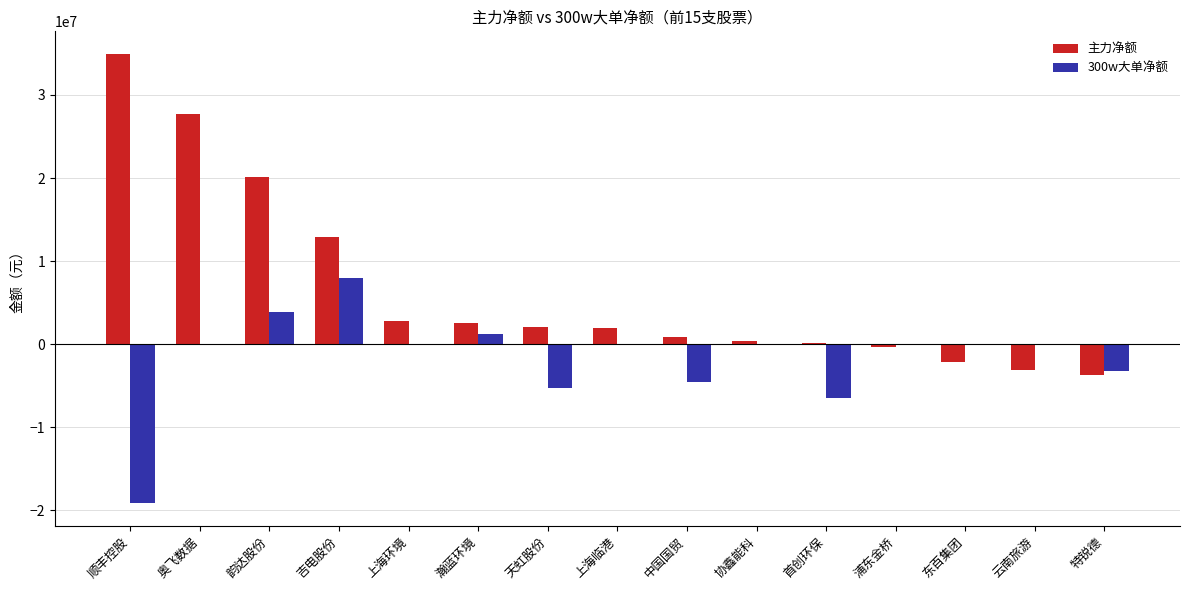

At which label does 主力净额 reach its peak?

顺丰控股